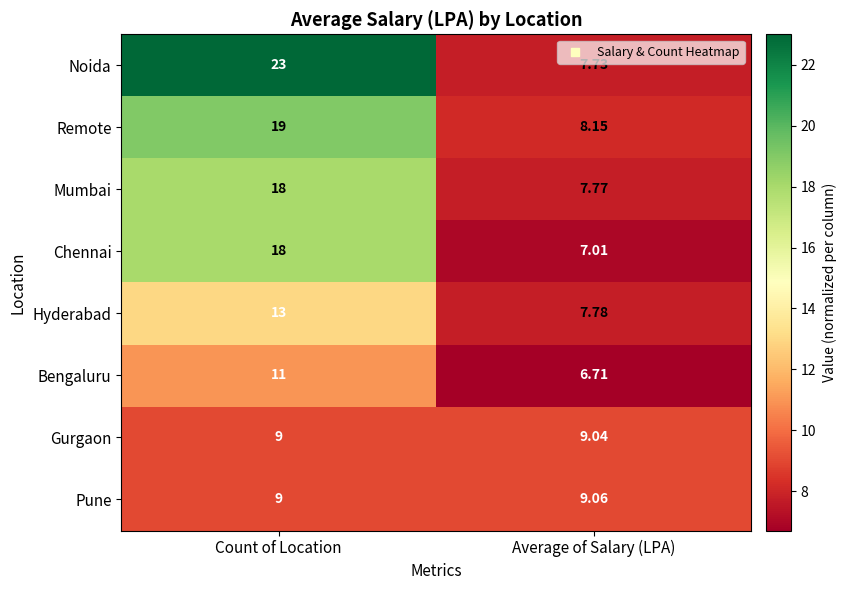

Which category has the highest value in the Hyderabad series?

Count of Location